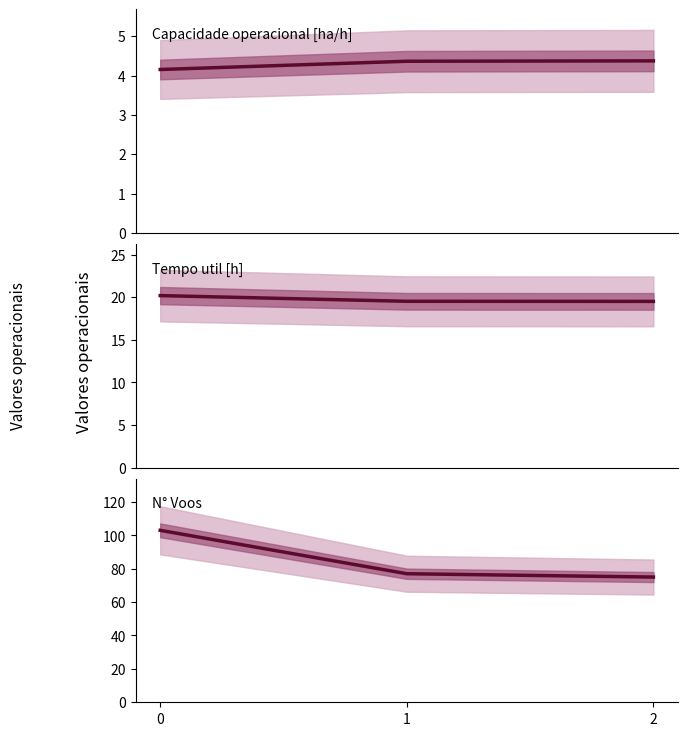

How many lines are shown in the chart?

3